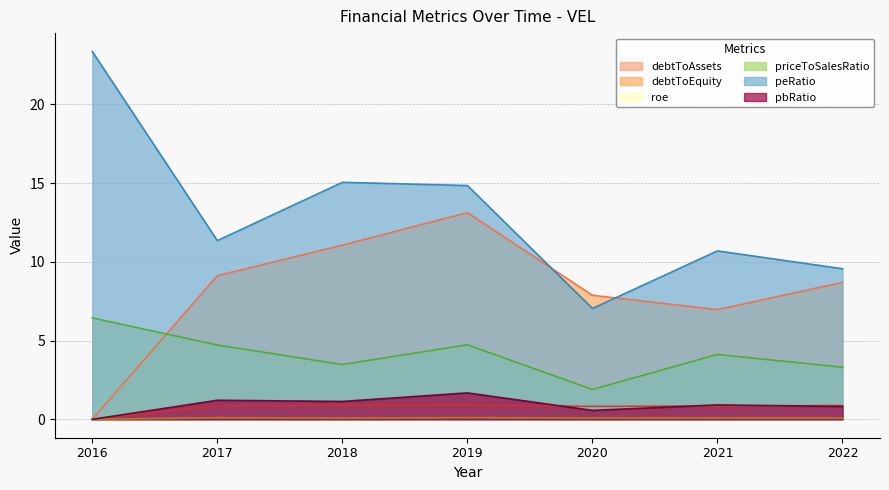

What are all the series names shown in the legend?

debtToAssets, debtToEquity, roe, priceToSalesRatio, peRatio, pbRatio